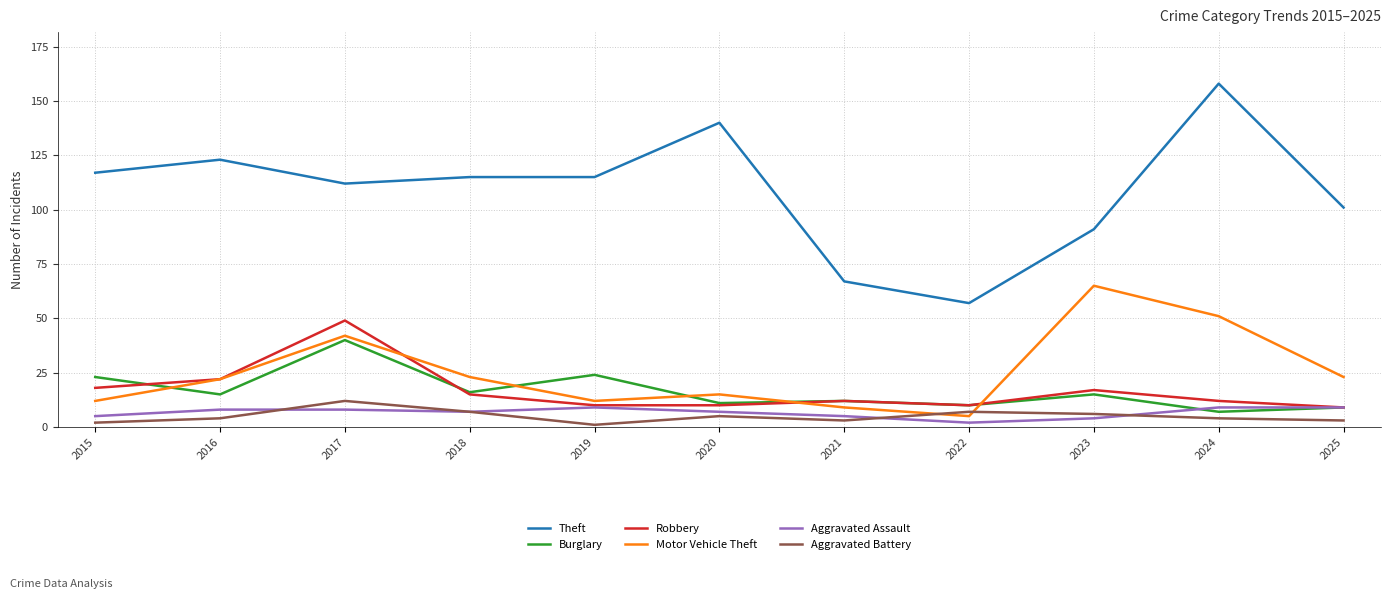

Reading left to right, extract all data points from this chart.

Theft: 2015=117	2016=123	2017=112	2018=115	2019=115	2020=140	2021=67	2022=57	2023=91	2024=158	2025=101
Burglary: 2015=23	2016=15	2017=40	2018=16	2019=24	2020=11	2021=12	2022=10	2023=15	2024=7	2025=9
Robbery: 2015=18	2016=22	2017=49	2018=15	2019=10	2020=10	2021=12	2022=10	2023=17	2024=12	2025=9
Motor Vehicle Theft: 2015=12	2016=22	2017=42	2018=23	2019=12	2020=15	2021=9	2022=5	2023=65	2024=51	2025=23
Aggravated Assault: 2015=5	2016=8	2017=8	2018=7	2019=9	2020=7	2021=5	2022=2	2023=4	2024=9	2025=9
Aggravated Battery: 2015=2	2016=4	2017=12	2018=7	2019=1	2020=5	2021=3	2022=7	2023=6	2024=4	2025=3